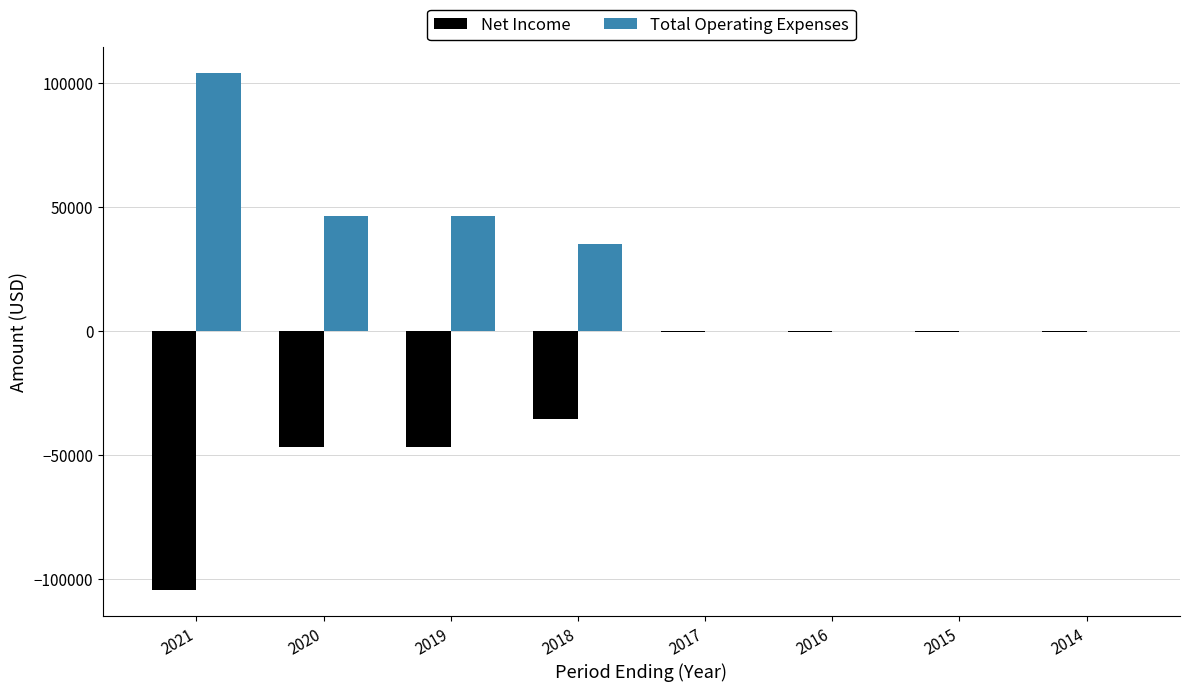

What is the highest value of the Total Operating Expenses series?

104300